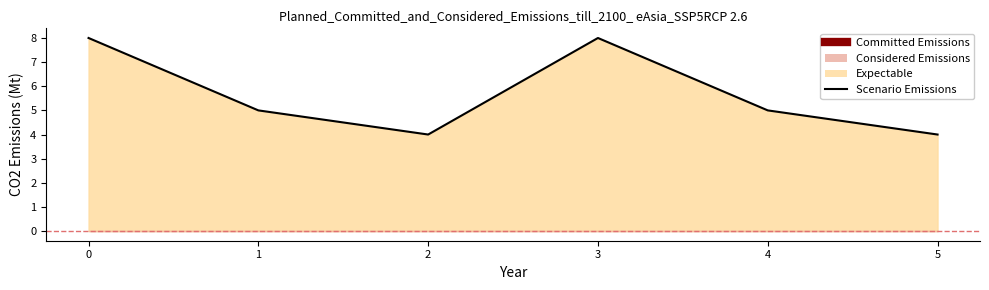

Read the value at 4.

5